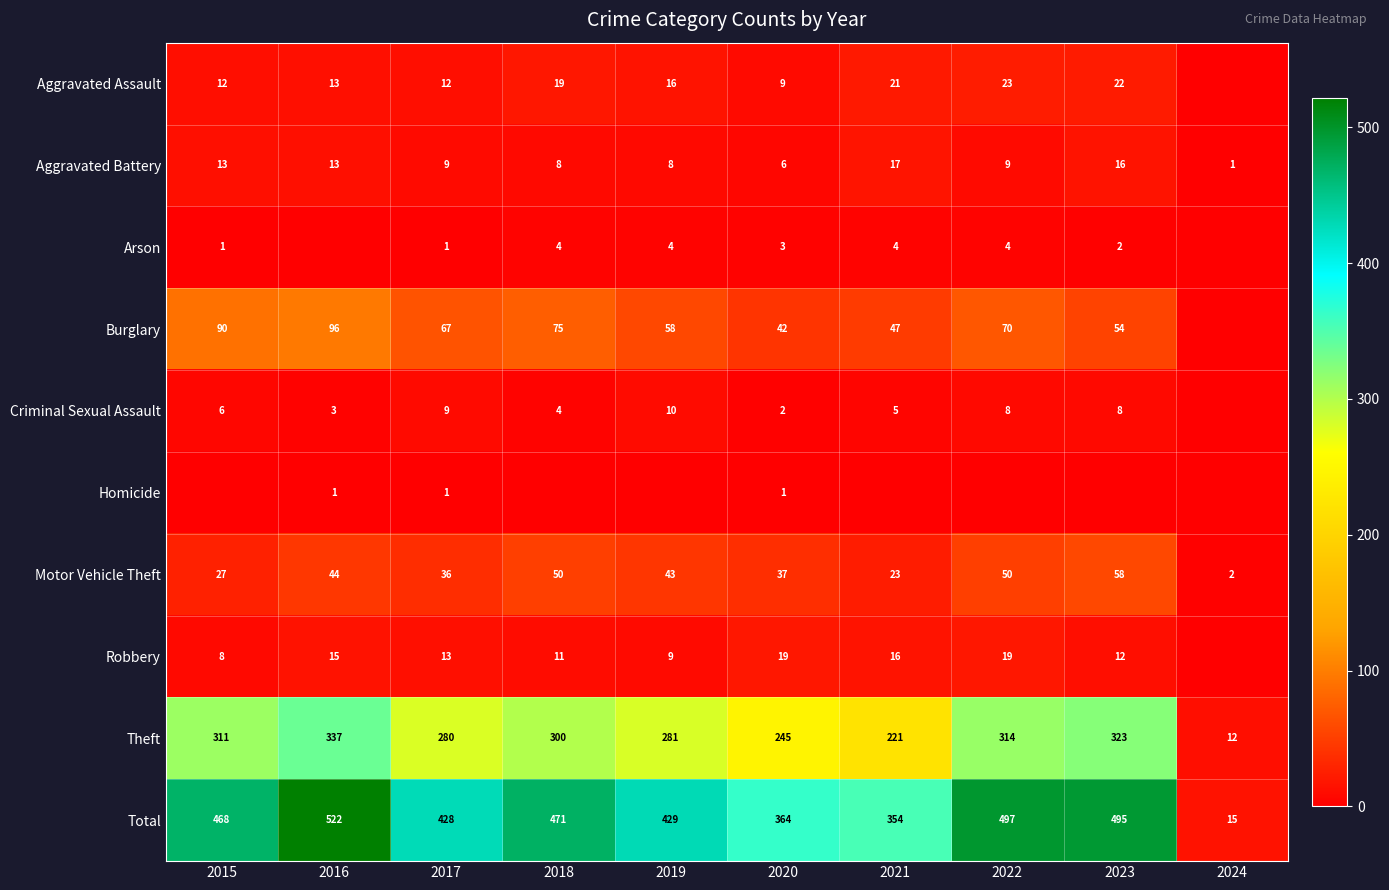

What value does the Motor Vehicle Theft series have at 2015, to the nearest 10?

30